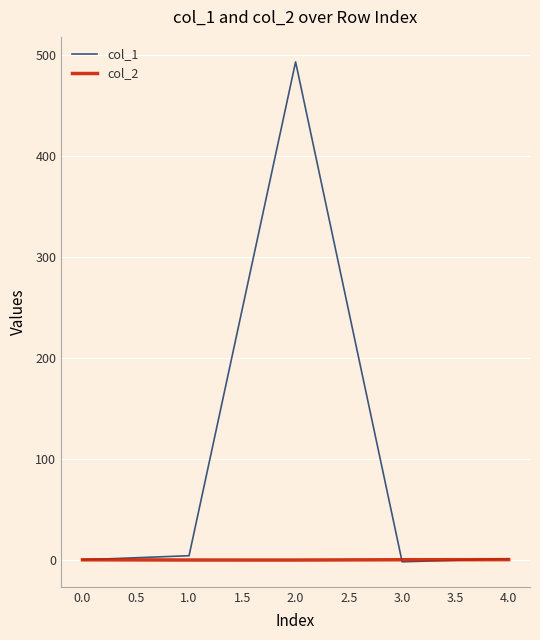

How many lines are shown in the chart?

2